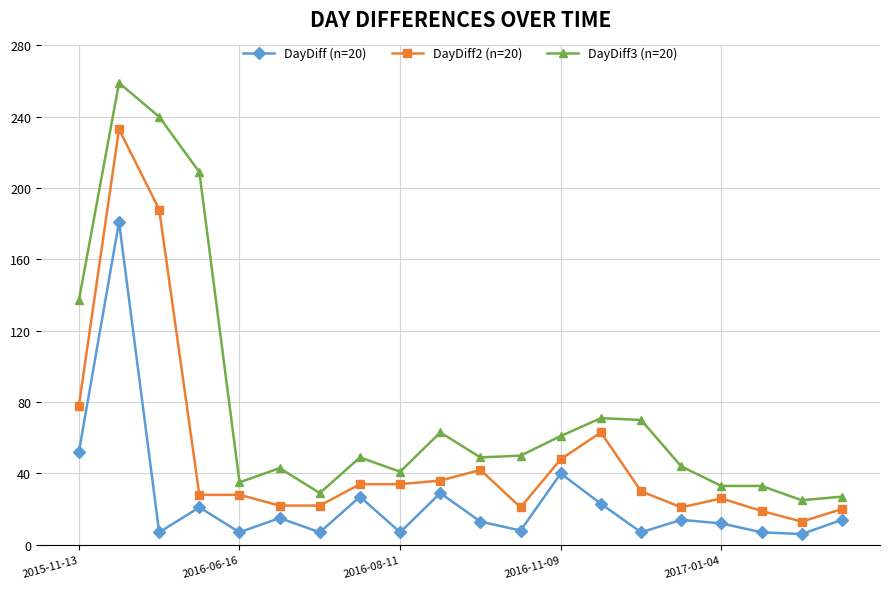

What is the smallest value displayed?

6